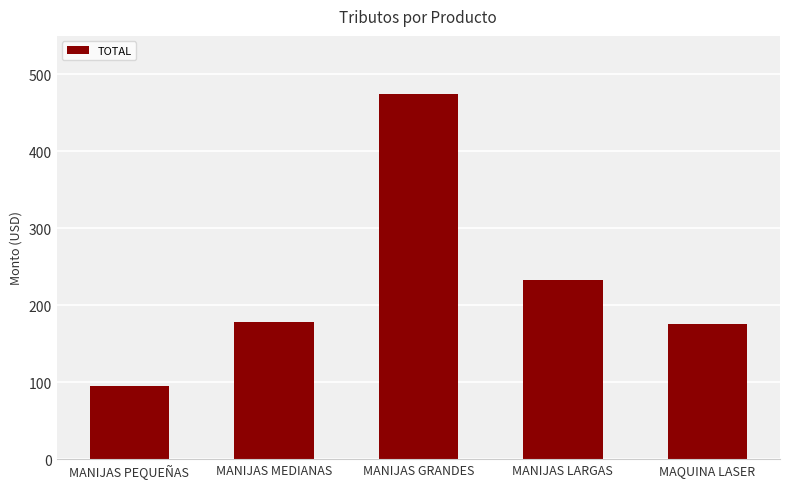

Is it true that the value at MANIJAS GRANDES is 729.6?

False